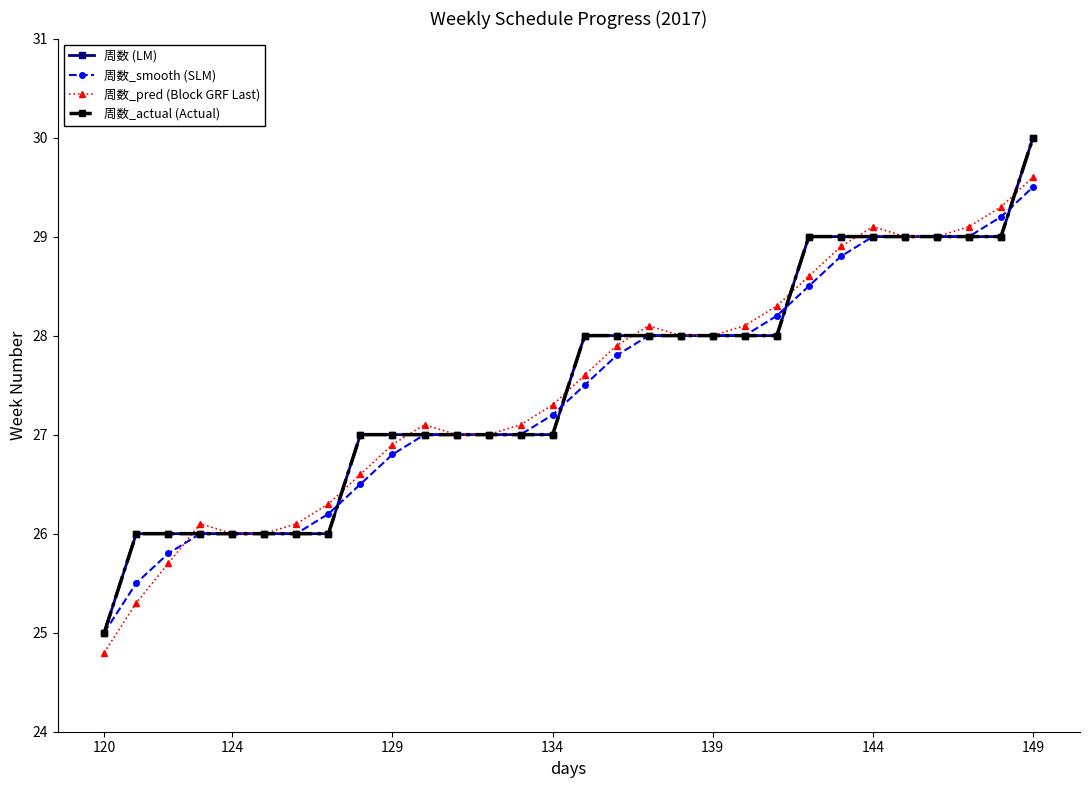

Does the chart have visible grid lines?

No